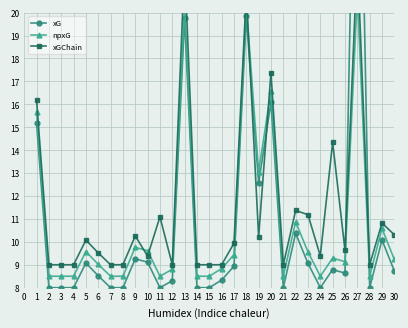

Which category has the highest value across all series?

27